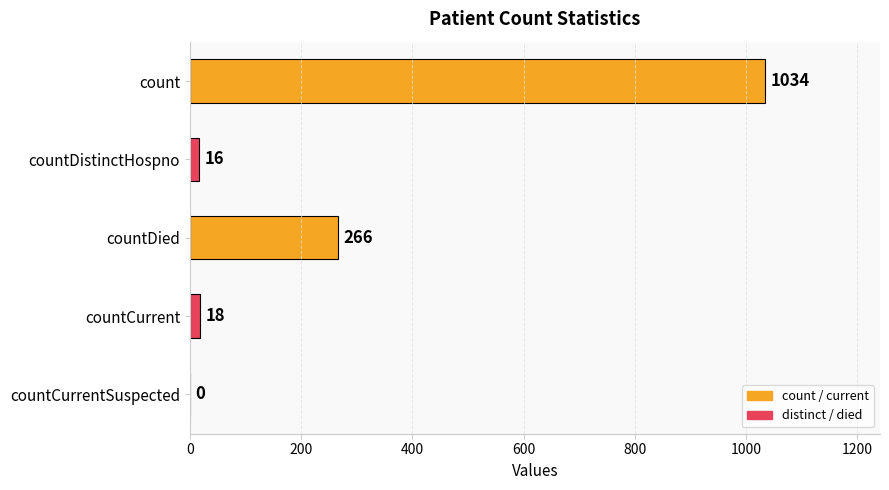

At which label is the value closest to 517?

countDied